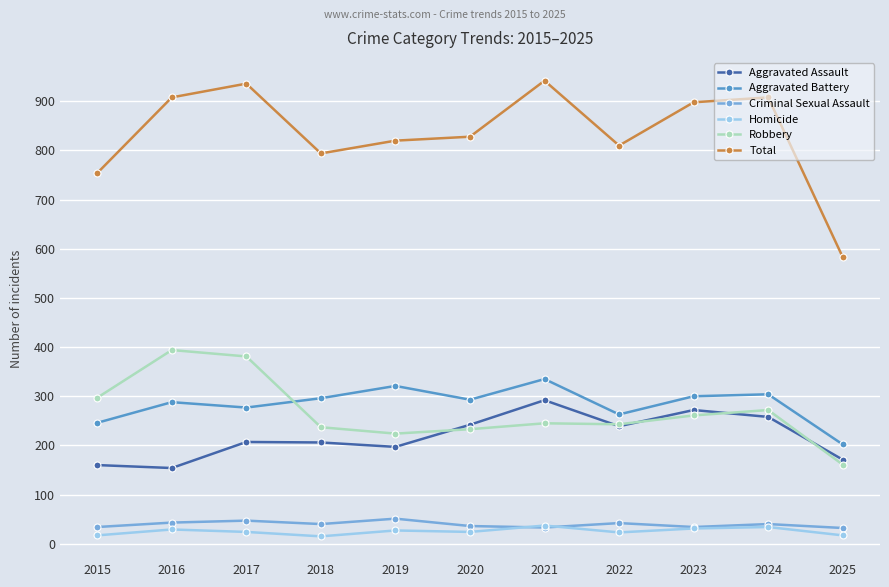

True or false: Aggravated Battery and Criminal Sexual Assault cross at least once.

False